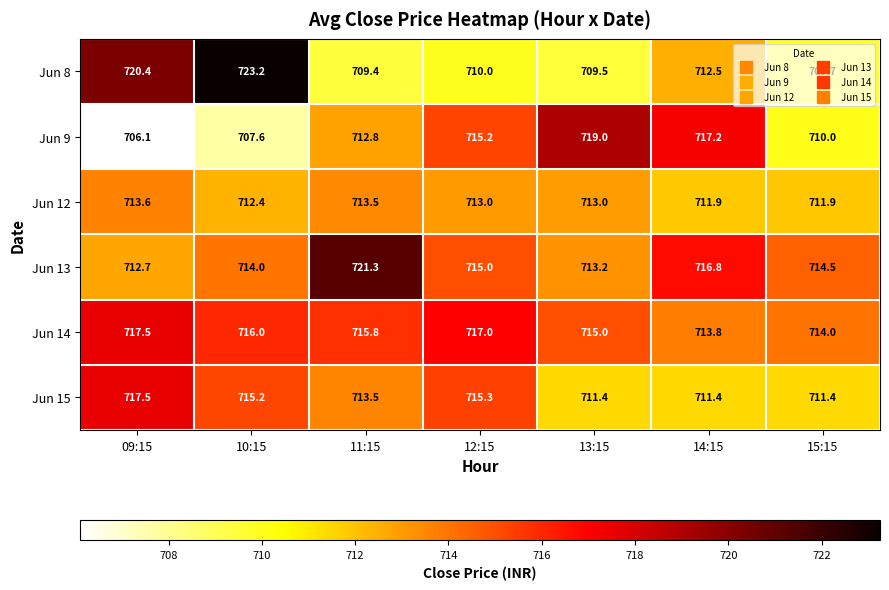

The Jun 14 series shows 180.4 at 15:15. True or false?

False